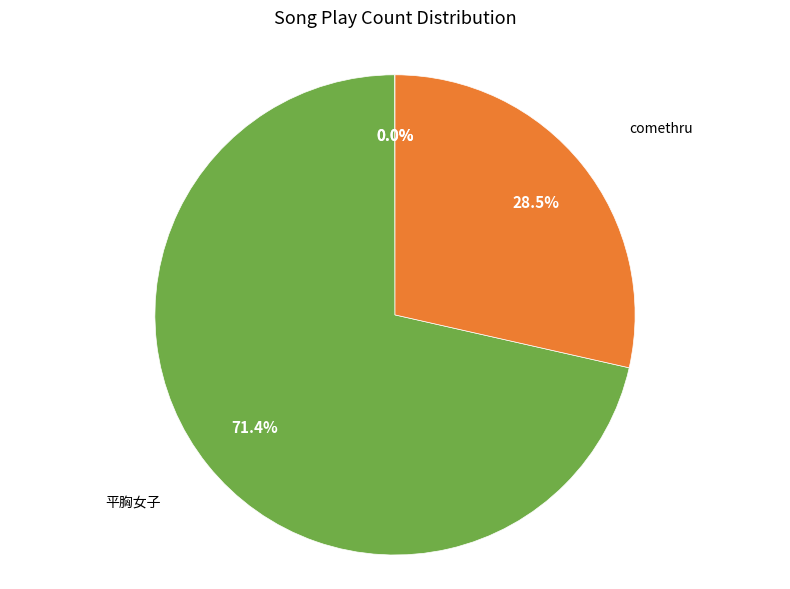

How many segments does this pie chart have?

4